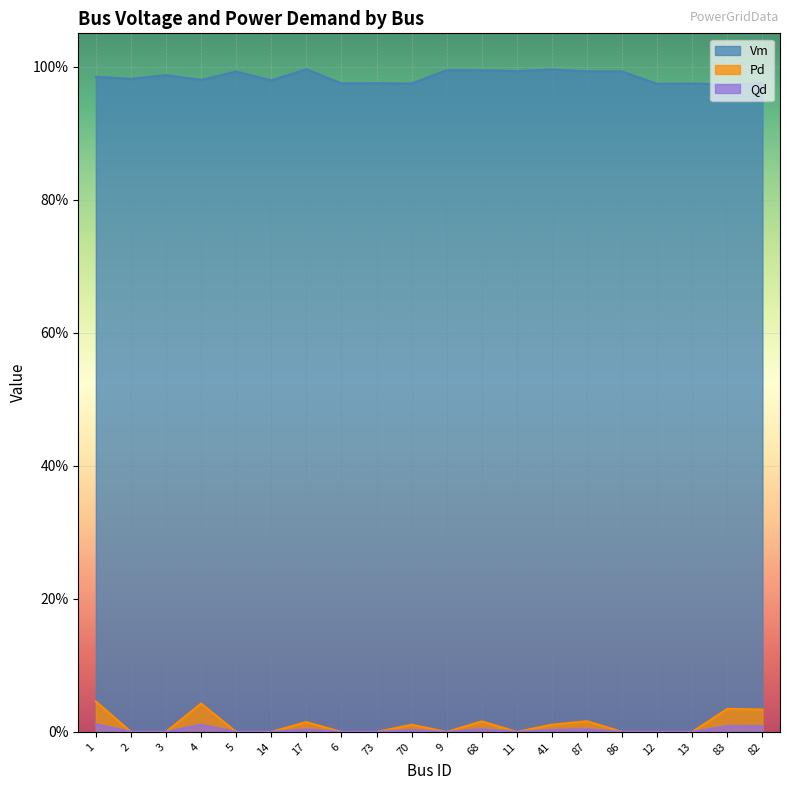

What is the value of the Vm point at the 8th from the left?

1.0